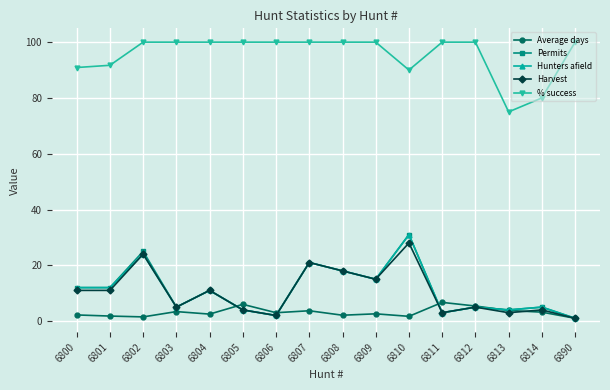

True or false: Harvest and % success cross at least once.

False